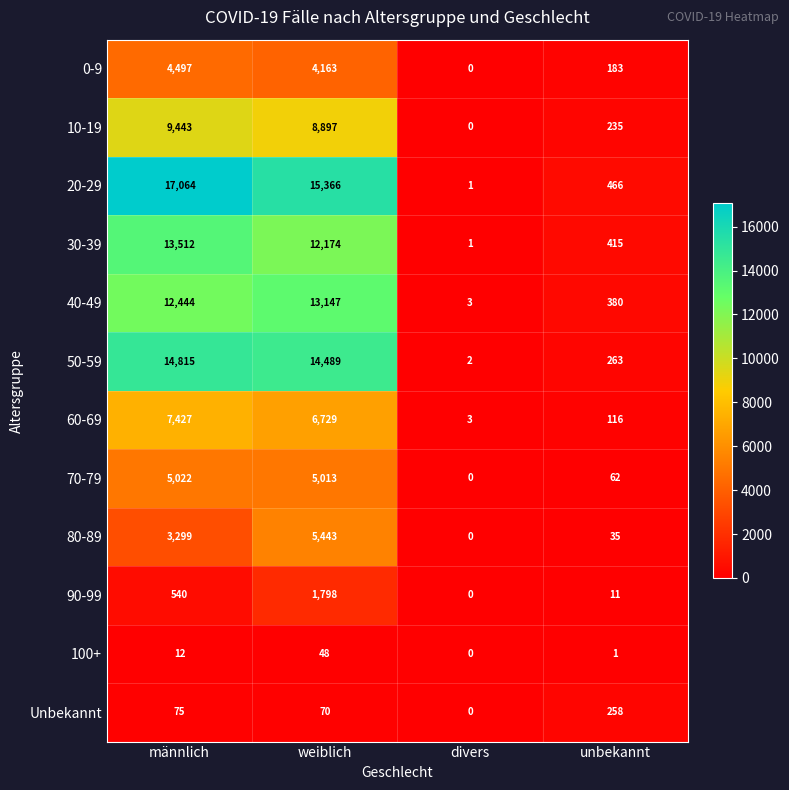

What is the difference between the highest and lowest values at männlich?

17052